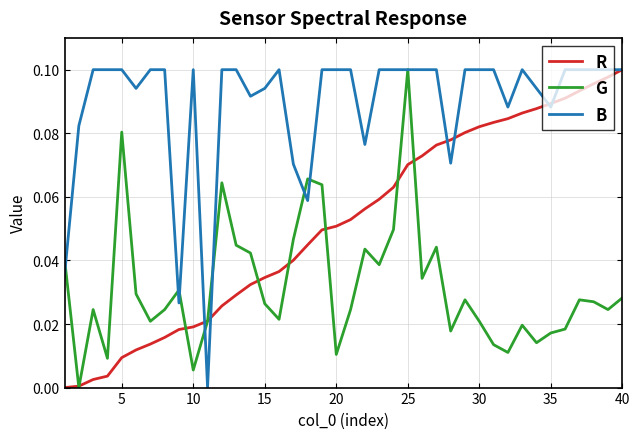

Which series has the largest total across all categories?

B